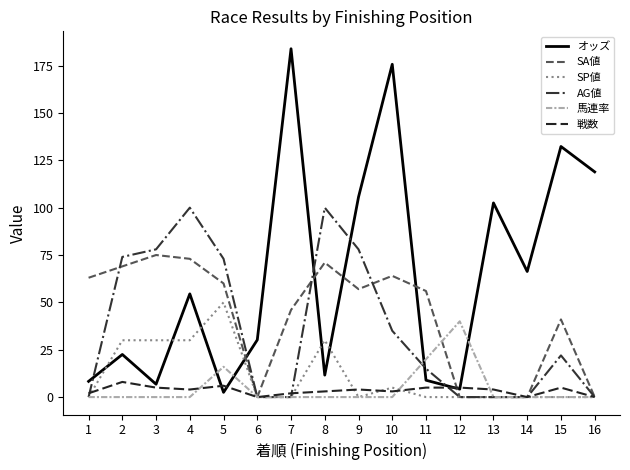

List the series in order of their peak value, lowest first.

戦数, 馬連率, SP値, SA値, AG値, オッズ